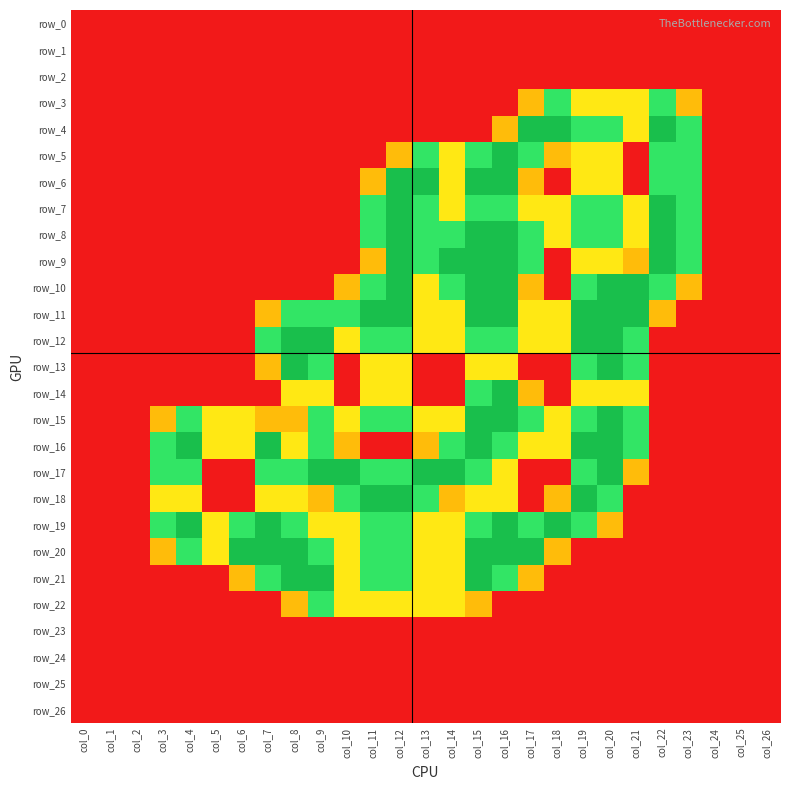

Reading left to right, what are all the values shown in this chart?

row_0: 0.0	0.0	0.0	0.0	0.0	0.0	0.0	0.0	0.0	0.0	0.0	0.0	0.0	0.0	0.0	0.0	0.0	0.0	0.0	0.0	0.0	0.0	0.0	0.0	0.0	0.0	0.0
row_1: 0.0	0.0	0.0	0.0	0.0	0.0	0.0	0.0	0.0	0.0	0.0	0.0	0.0	0.0	0.0	0.0	0.0	0.0	0.0	0.0	0.0	0.0	0.0	0.0	0.0	0.0	0.0
row_2: 0.0	0.0	0.0	0.0	0.0	0.0	0.0	0.0	0.0	0.0	0.0	0.0	0.0	0.0	0.0	0.0	0.0	0.0	0.0	0.0	0.0	0.0	0.0	0.0	0.0	0.0	0.0
row_3: 0.0	0.0	0.0	0.0	0.0	0.0	0.0	0.0	0.0	0.0	0.0	0.0	0.0	0.0	0.0	0.0	0.0	0.8	1.5	1.0	1.0	1.0	1.5	0.8	0.0	0.0	0.0
row_4: 0.0	0.0	0.0	0.0	0.0	0.0	0.0	0.0	0.0	0.0	0.0	0.0	0.0	0.0	0.0	0.0	0.8	2.0	2.0	1.5	1.5	1.0	2.0	1.5	0.0	0.0	0.0
row_5: 0.0	0.0	0.0	0.0	0.0	0.0	0.0	0.0	0.0	0.0	0.0	0.0	0.8	1.5	1.0	1.5	2.0	1.5	0.8	1.0	1.0	0.0	1.5	1.5	0.0	0.0	0.0
row_6: 0.0	0.0	0.0	0.0	0.0	0.0	0.0	0.0	0.0	0.0	0.0	0.8	2.0	2.0	1.0	2.0	2.0	0.8	0.0	1.0	1.0	0.0	1.5	1.5	0.0	0.0	0.0
row_7: 0.0	0.0	0.0	0.0	0.0	0.0	0.0	0.0	0.0	0.0	0.0	1.5	2.0	1.5	1.0	1.5	1.5	1.0	1.0	1.5	1.5	1.0	2.0	1.5	0.0	0.0	0.0
row_8: 0.0	0.0	0.0	0.0	0.0	0.0	0.0	0.0	0.0	0.0	0.0	1.5	2.0	1.5	1.5	2.0	2.0	1.5	1.0	1.5	1.5	1.0	2.0	1.5	0.0	0.0	0.0
row_9: 0.0	0.0	0.0	0.0	0.0	0.0	0.0	0.0	0.0	0.0	0.0	0.8	2.0	1.5	2.0	2.0	2.0	1.5	0.0	1.0	1.0	0.8	2.0	1.5	0.0	0.0	0.0
row_10: 0.0	0.0	0.0	0.0	0.0	0.0	0.0	0.0	0.0	0.0	0.8	1.5	2.0	1.0	1.5	2.0	2.0	0.8	0.0	1.5	2.0	2.0	1.5	0.8	0.0	0.0	0.0
row_11: 0.0	0.0	0.0	0.0	0.0	0.0	0.0	0.8	1.5	1.5	1.5	2.0	2.0	1.0	1.0	2.0	2.0	1.0	1.0	2.0	2.0	2.0	0.8	0.0	0.0	0.0	0.0
row_12: 0.0	0.0	0.0	0.0	0.0	0.0	0.0	1.5	2.0	2.0	1.0	1.5	1.5	1.0	1.0	1.5	1.5	1.0	1.0	2.0	2.0	1.5	0.0	0.0	0.0	0.0	0.0
row_13: 0.0	0.0	0.0	0.0	0.0	0.0	0.0	0.8	2.0	1.5	0.0	1.0	1.0	0.0	0.0	1.0	1.0	0.0	0.0	1.5	2.0	1.5	0.0	0.0	0.0	0.0	0.0
row_14: 0.0	0.0	0.0	0.0	0.0	0.0	0.0	0.0	1.0	1.0	0.0	1.0	1.0	0.0	0.0	1.5	2.0	0.8	0.0	1.0	1.0	1.0	0.0	0.0	0.0	0.0	0.0
row_15: 0.0	0.0	0.0	0.8	1.5	1.0	1.0	0.8	0.8	1.5	1.0	1.5	1.5	1.0	1.0	2.0	2.0	1.5	1.0	1.5	2.0	1.5	0.0	0.0	0.0	0.0	0.0
row_16: 0.0	0.0	0.0	1.5	2.0	1.0	1.0	2.0	1.0	1.5	0.8	0.0	0.0	0.8	1.5	2.0	1.5	1.0	1.0	2.0	2.0	1.5	0.0	0.0	0.0	0.0	0.0
row_17: 0.0	0.0	0.0	1.5	1.5	0.0	0.0	1.5	1.5	2.0	2.0	1.5	1.5	2.0	2.0	1.5	1.0	0.0	0.0	1.5	2.0	0.8	0.0	0.0	0.0	0.0	0.0
row_18: 0.0	0.0	0.0	1.0	1.0	0.0	0.0	1.0	1.0	0.8	1.5	2.0	2.0	1.5	0.8	1.0	1.0	0.0	0.8	2.0	1.5	0.0	0.0	0.0	0.0	0.0	0.0
row_19: 0.0	0.0	0.0	1.5	2.0	1.0	1.5	2.0	1.5	1.0	1.0	1.5	1.5	1.0	1.0	1.5	2.0	1.5	2.0	1.5	0.8	0.0	0.0	0.0	0.0	0.0	0.0
row_20: 0.0	0.0	0.0	0.8	1.5	1.0	2.0	2.0	2.0	1.5	1.0	1.5	1.5	1.0	1.0	2.0	2.0	2.0	0.8	0.0	0.0	0.0	0.0	0.0	0.0	0.0	0.0
row_21: 0.0	0.0	0.0	0.0	0.0	0.0	0.8	1.5	2.0	2.0	1.0	1.5	1.5	1.0	1.0	2.0	1.5	0.8	0.0	0.0	0.0	0.0	0.0	0.0	0.0	0.0	0.0
row_22: 0.0	0.0	0.0	0.0	0.0	0.0	0.0	0.0	0.8	1.5	1.0	1.0	1.0	1.0	1.0	0.8	0.0	0.0	0.0	0.0	0.0	0.0	0.0	0.0	0.0	0.0	0.0
row_23: 0.0	0.0	0.0	0.0	0.0	0.0	0.0	0.0	0.0	0.0	0.0	0.0	0.0	0.0	0.0	0.0	0.0	0.0	0.0	0.0	0.0	0.0	0.0	0.0	0.0	0.0	0.0
row_24: 0.0	0.0	0.0	0.0	0.0	0.0	0.0	0.0	0.0	0.0	0.0	0.0	0.0	0.0	0.0	0.0	0.0	0.0	0.0	0.0	0.0	0.0	0.0	0.0	0.0	0.0	0.0
row_25: 0.0	0.0	0.0	0.0	0.0	0.0	0.0	0.0	0.0	0.0	0.0	0.0	0.0	0.0	0.0	0.0	0.0	0.0	0.0	0.0	0.0	0.0	0.0	0.0	0.0	0.0	0.0
row_26: 0.0	0.0	0.0	0.0	0.0	0.0	0.0	0.0	0.0	0.0	0.0	0.0	0.0	0.0	0.0	0.0	0.0	0.0	0.0	0.0	0.0	0.0	0.0	0.0	0.0	0.0	0.0